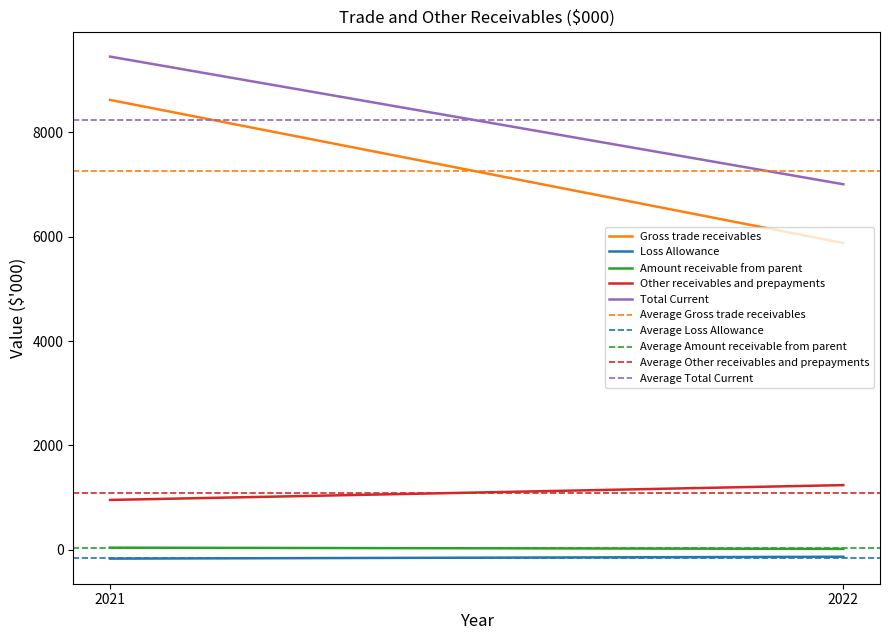

What is the average value of the Gross trade receivables series?

7246